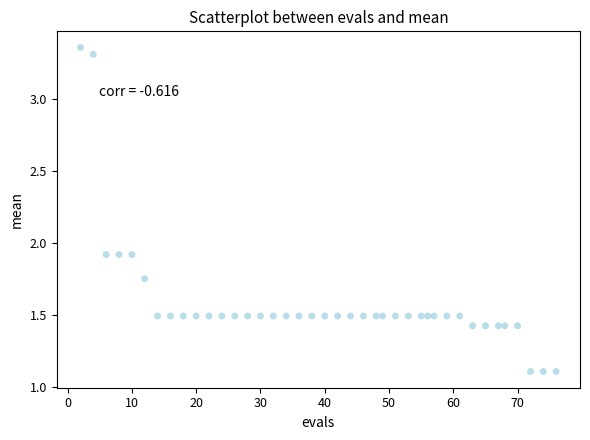

What is the range of Y values (max minus min)?

2.3